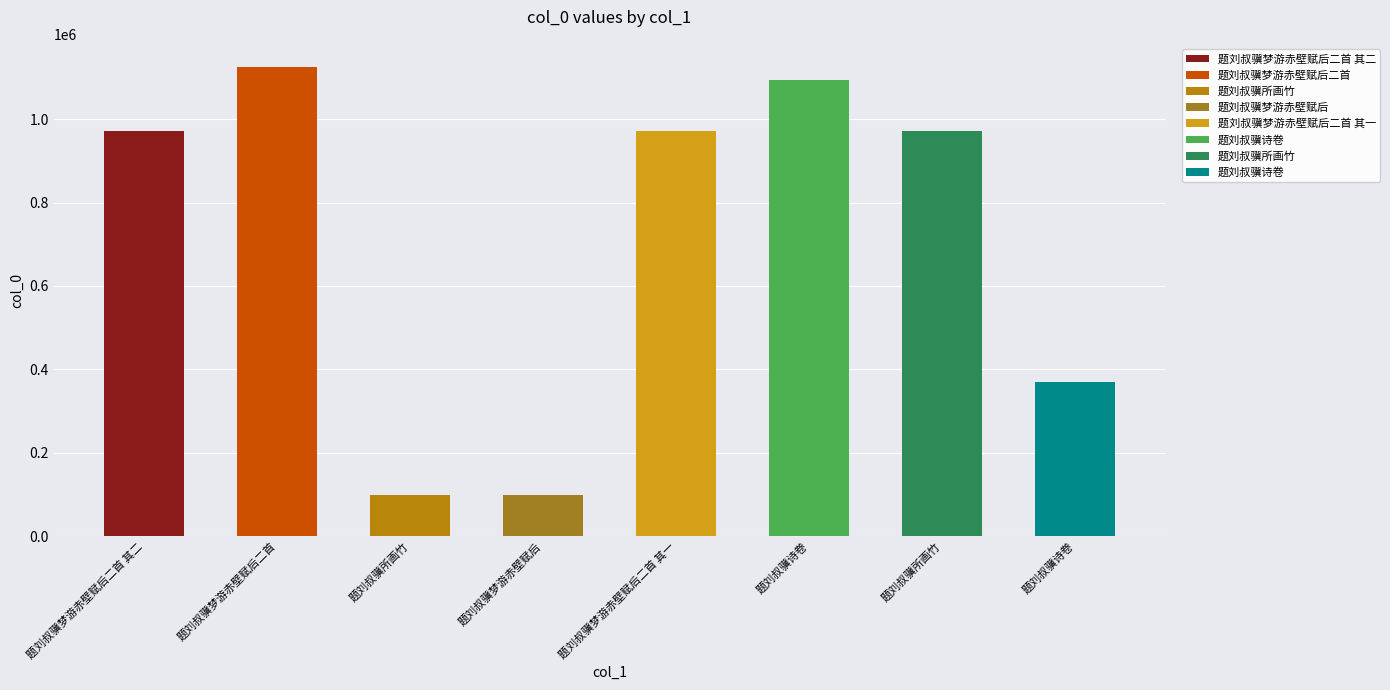

What is the change in value from 题刘叔骥梦游赤壁赋后 to 题刘叔骥诗卷?

+996264